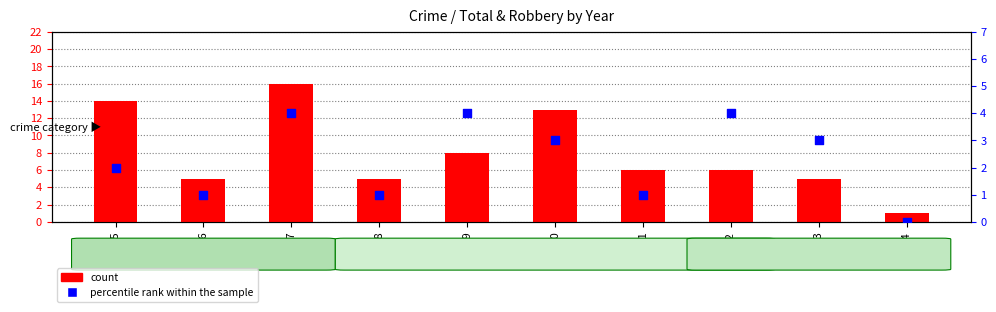

Is the value of count at 2020 greater than the value of percentile rank within the sample at 2018?

Yes